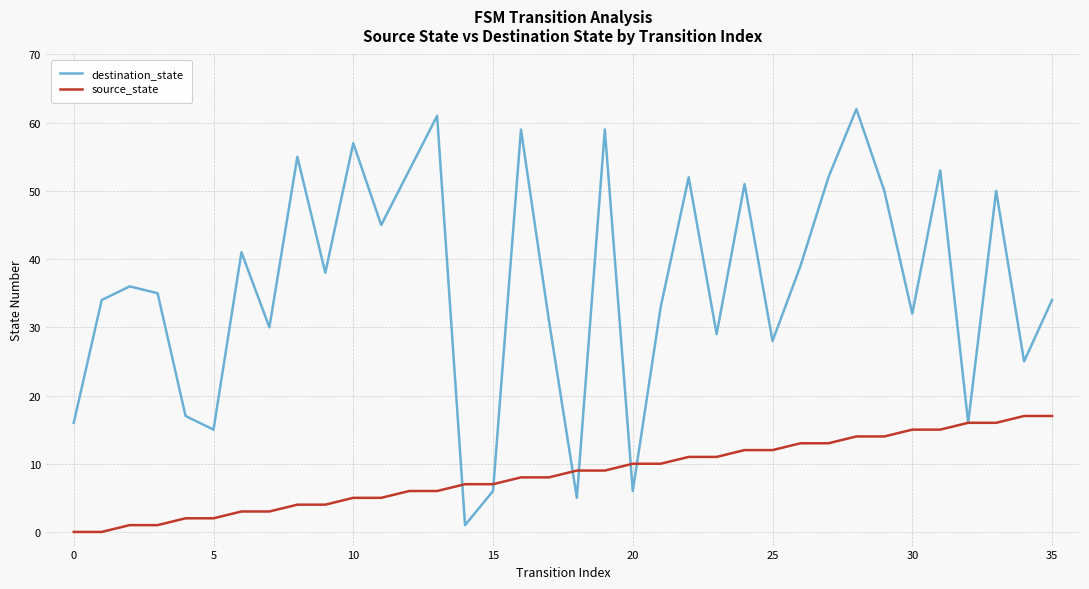

Which series has the largest total across all categories?

destination_state